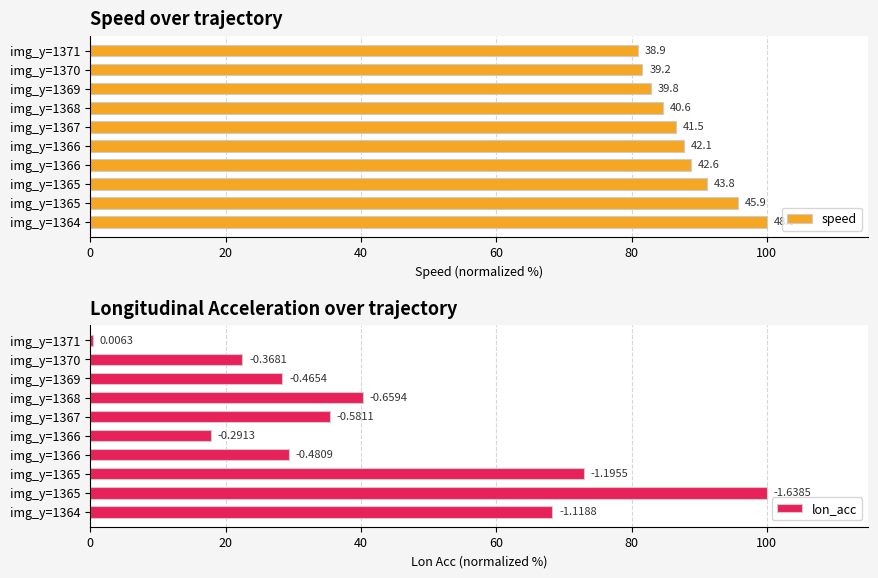

What position from the left is 0?

1